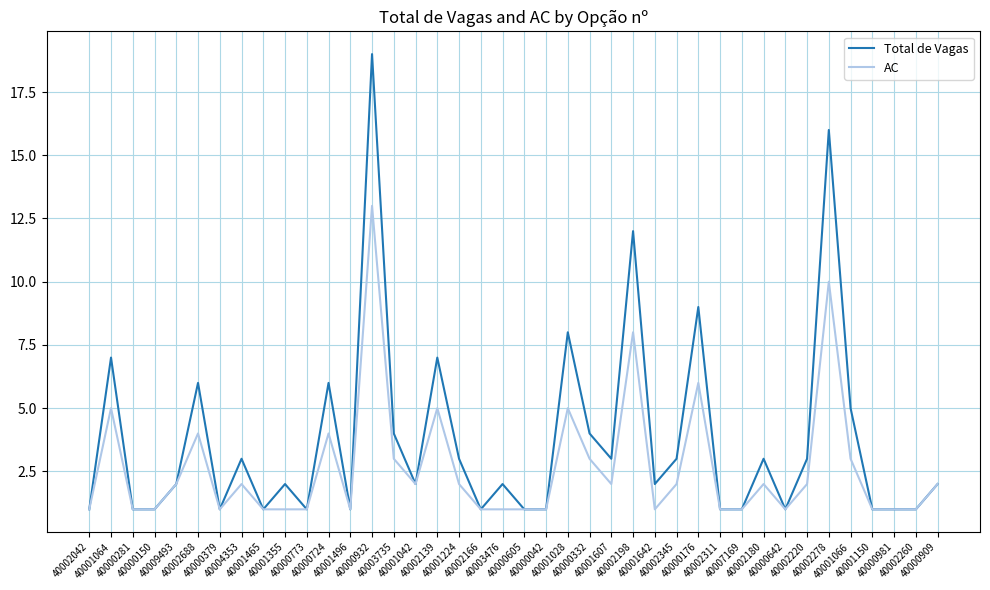

What is the maximum value shown in the chart?

19